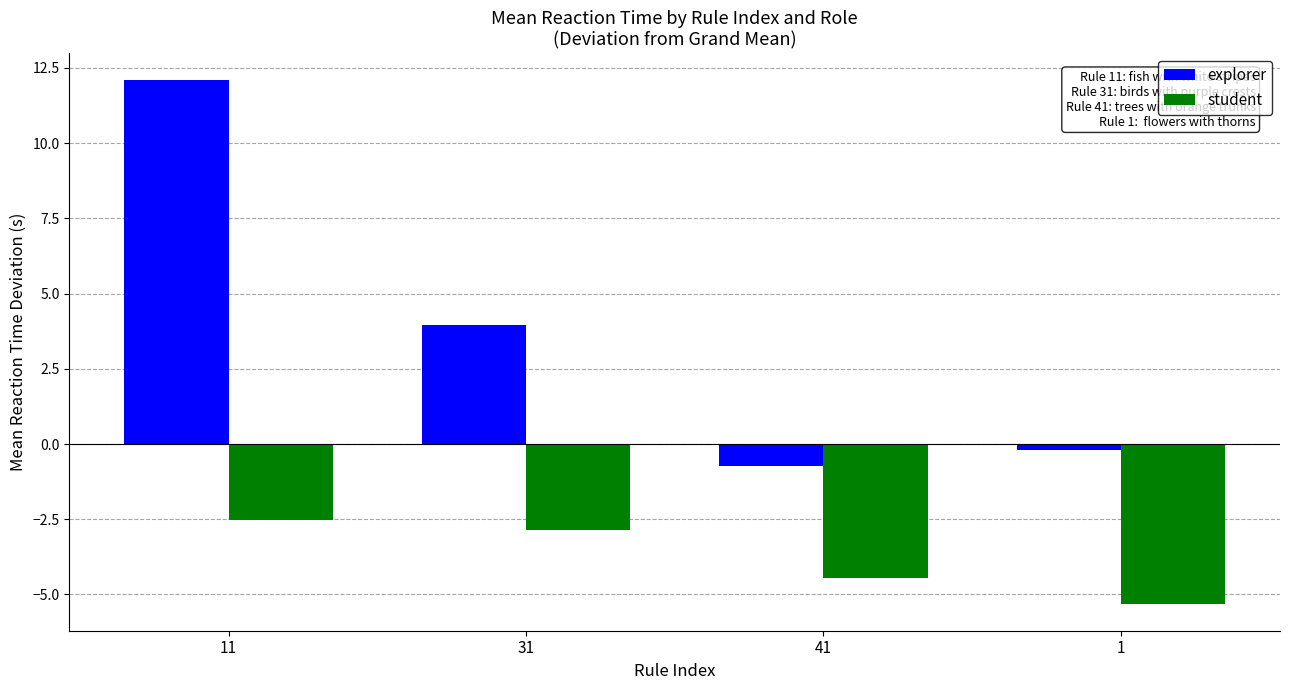

Reading left to right, what are all the values shown in this chart?

explorer: 12.1	4.0	-0.7	-0.2
student: -2.5	-2.8	-4.4	-5.3